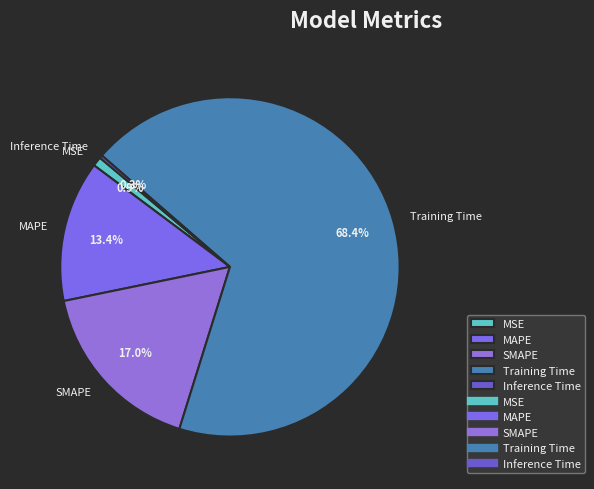

Which has a higher value, MSE or Training Time?

Training Time